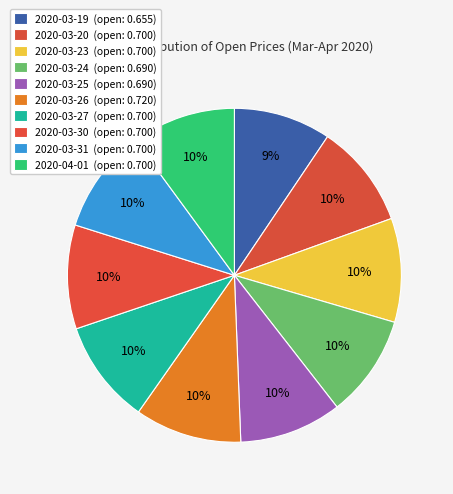

How many segments does this pie chart have?

10